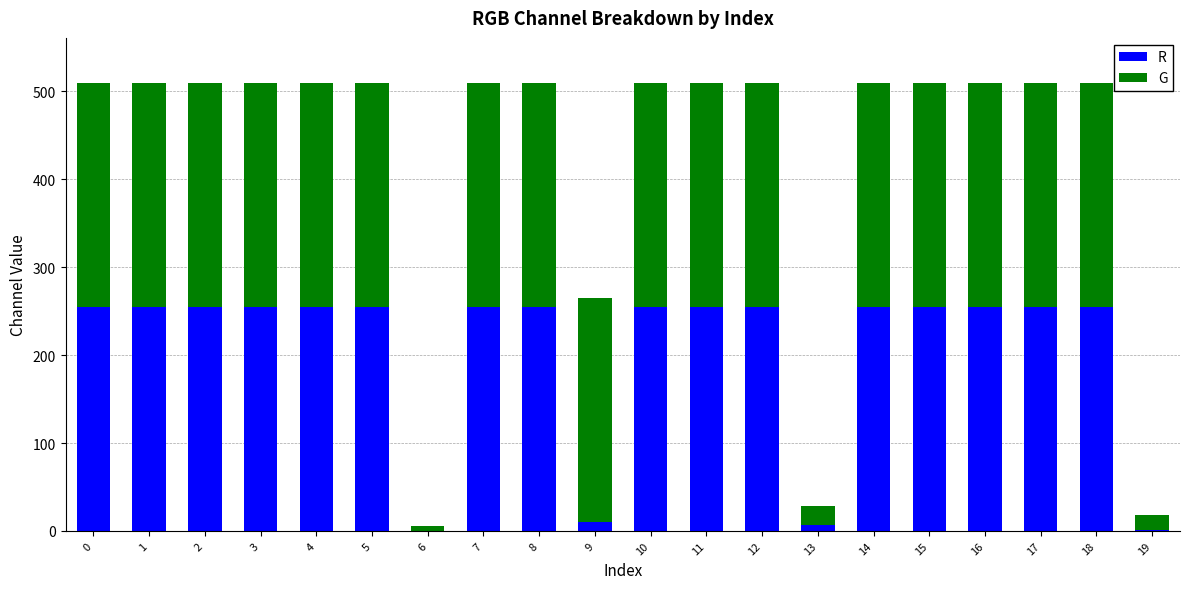

The value of R at 0 is 153. True or false?

False